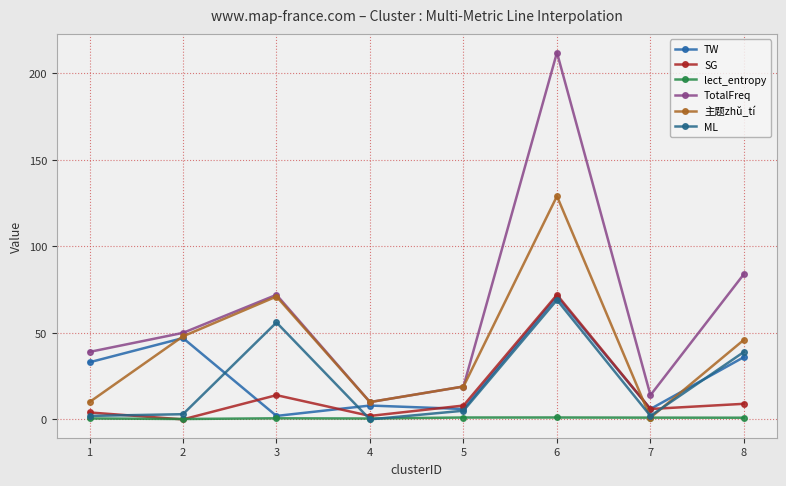

What is the difference between the ML values at 1 and 8?

37.0